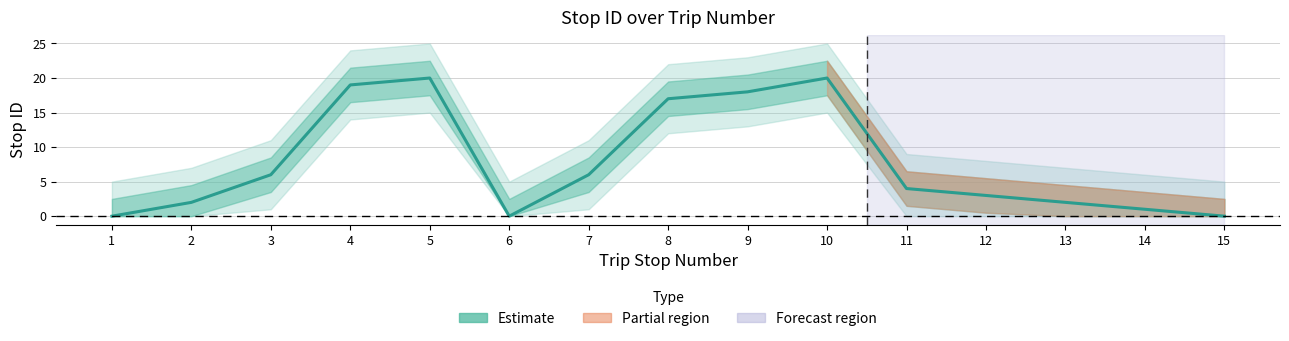

How many points are higher than both their immediate neighbors (excluding endpoints)?

2